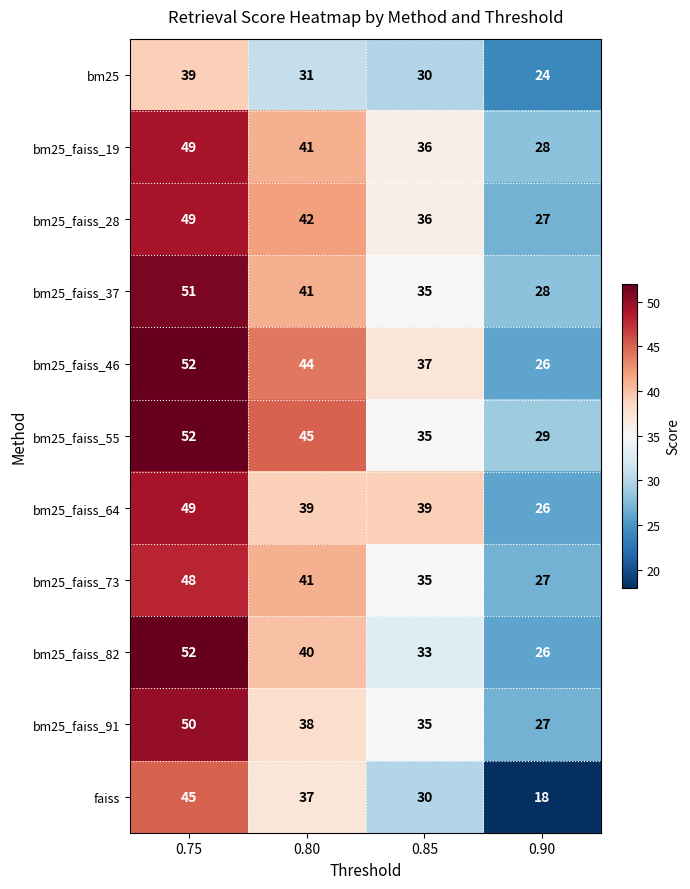

Is it true that bm25_faiss_46 equals 44 at 0.80?

True